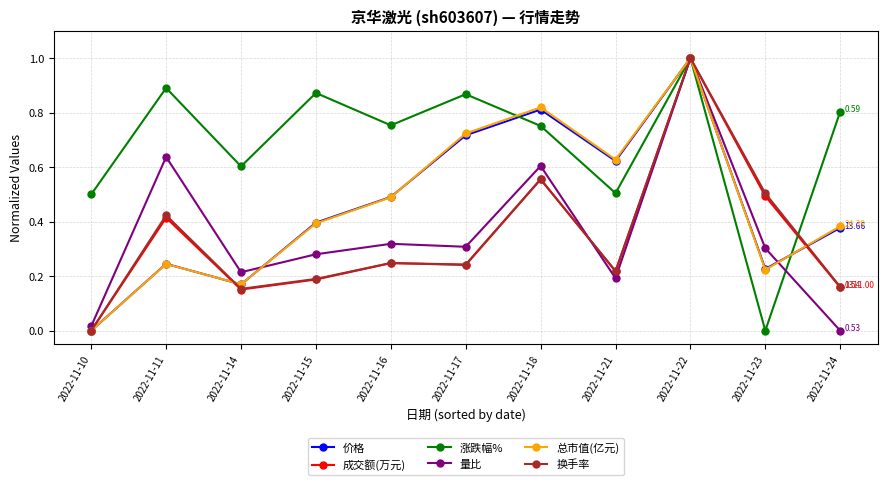

Which series ends up on top after the final intersection of 涨跌幅% and 成交额(万元)?

涨跌幅%